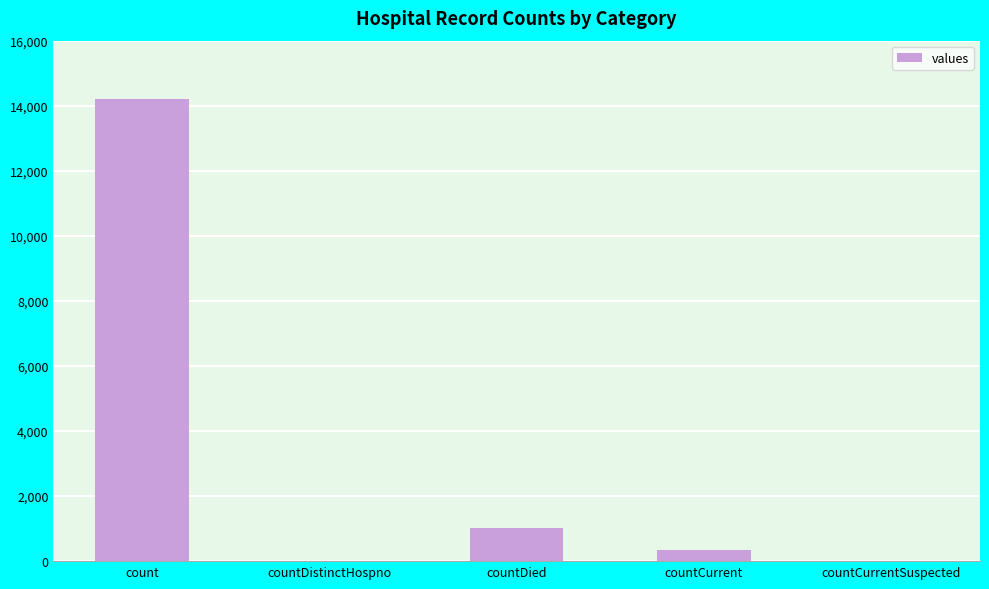

How many series are shown in this chart?

1